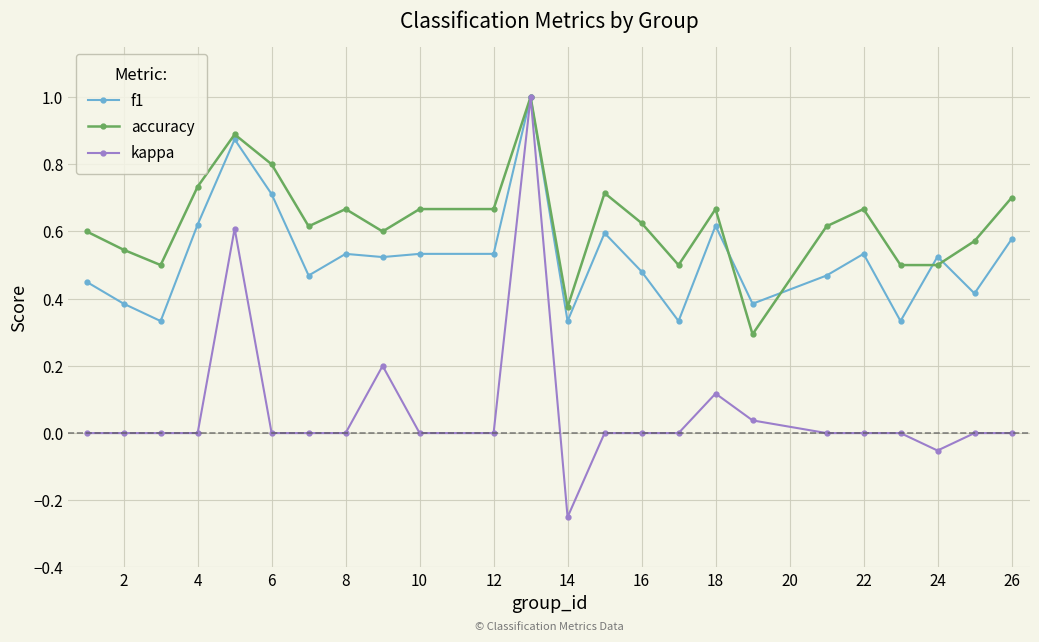

How many categories are shown in the chart?

24